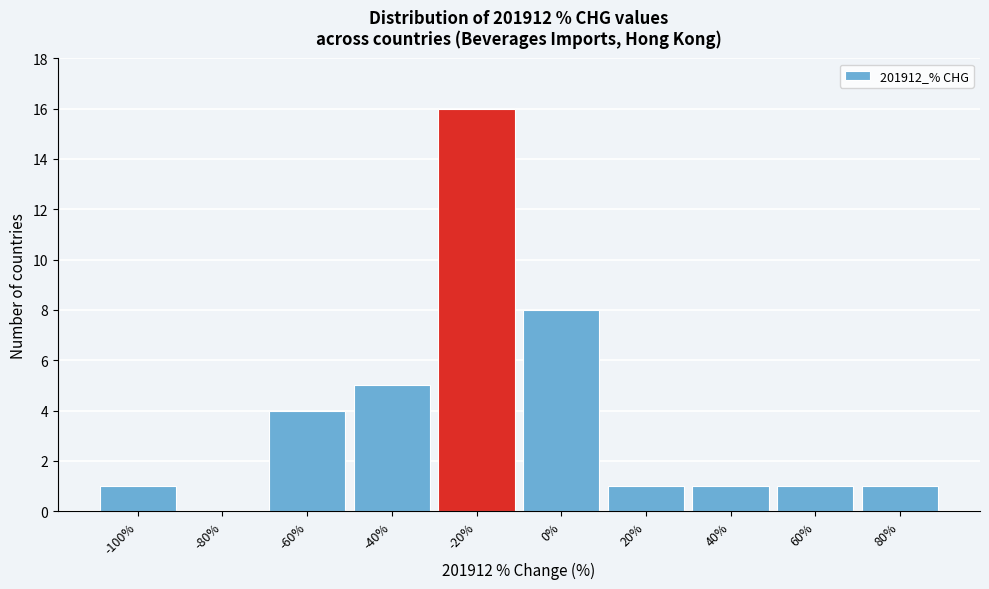

Reading left to right, what are all the values shown in this chart?

-100%=1	-80%=0	-60%=4	-40%=5	-20%=16	0%=8	20%=1	40%=1	60%=1	80%=1